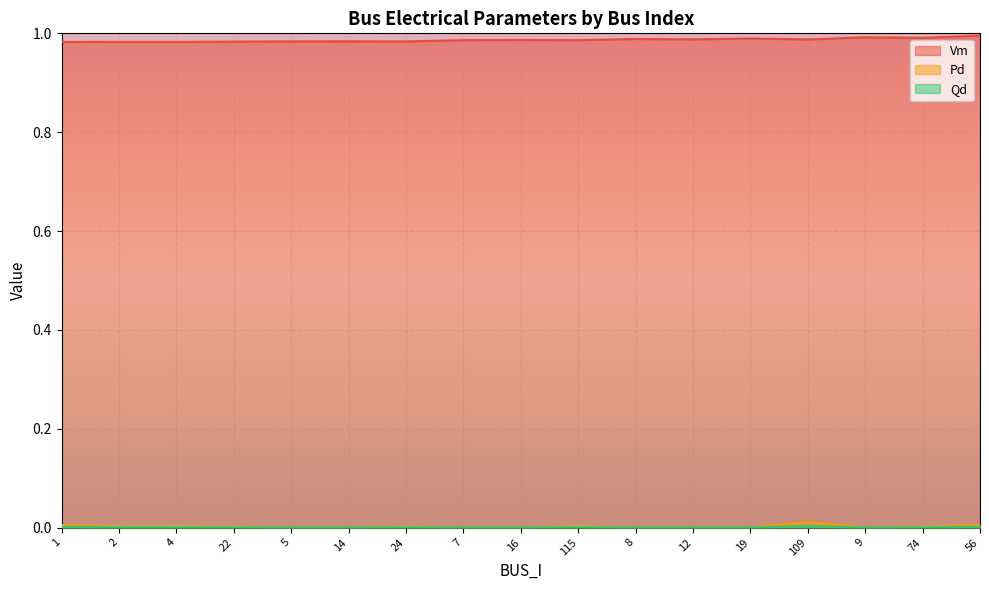

How many interior local valleys does the Qd series have?

2